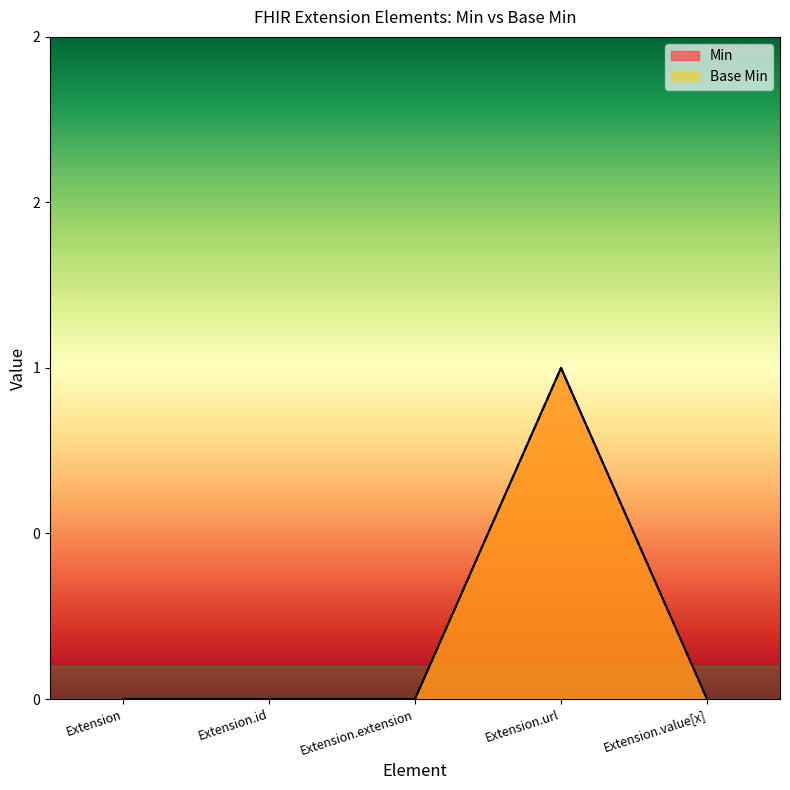

What is the label of the 1st point from the left?

Extension